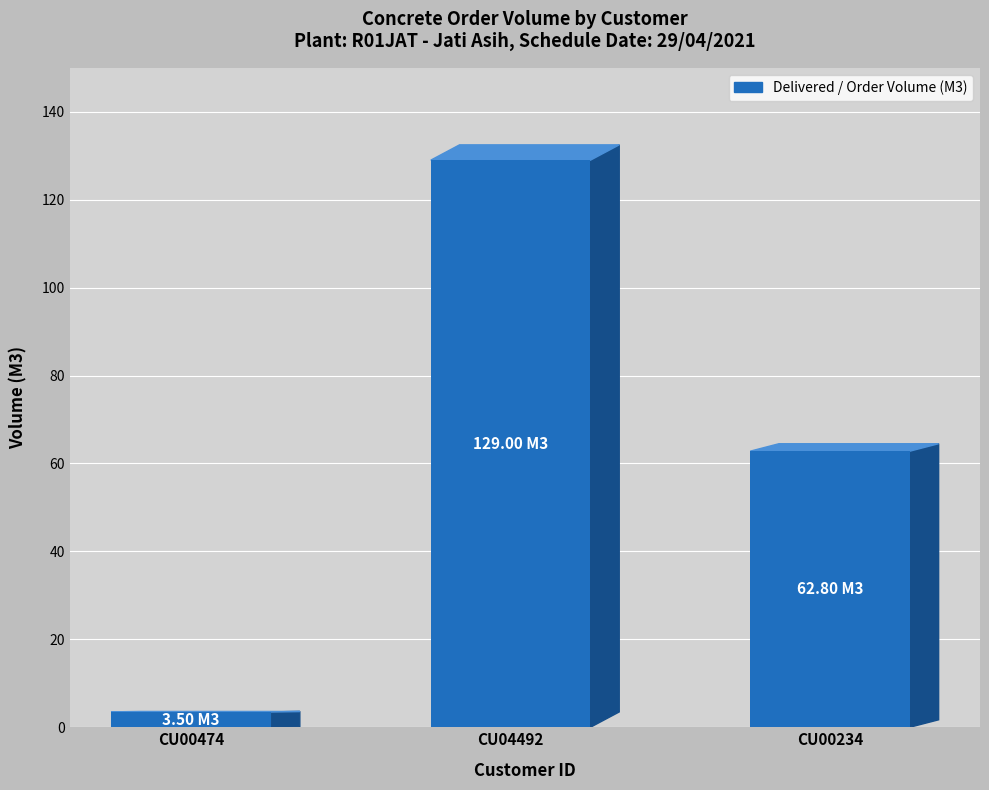

What is the difference between the maximum and minimum values?

125.5